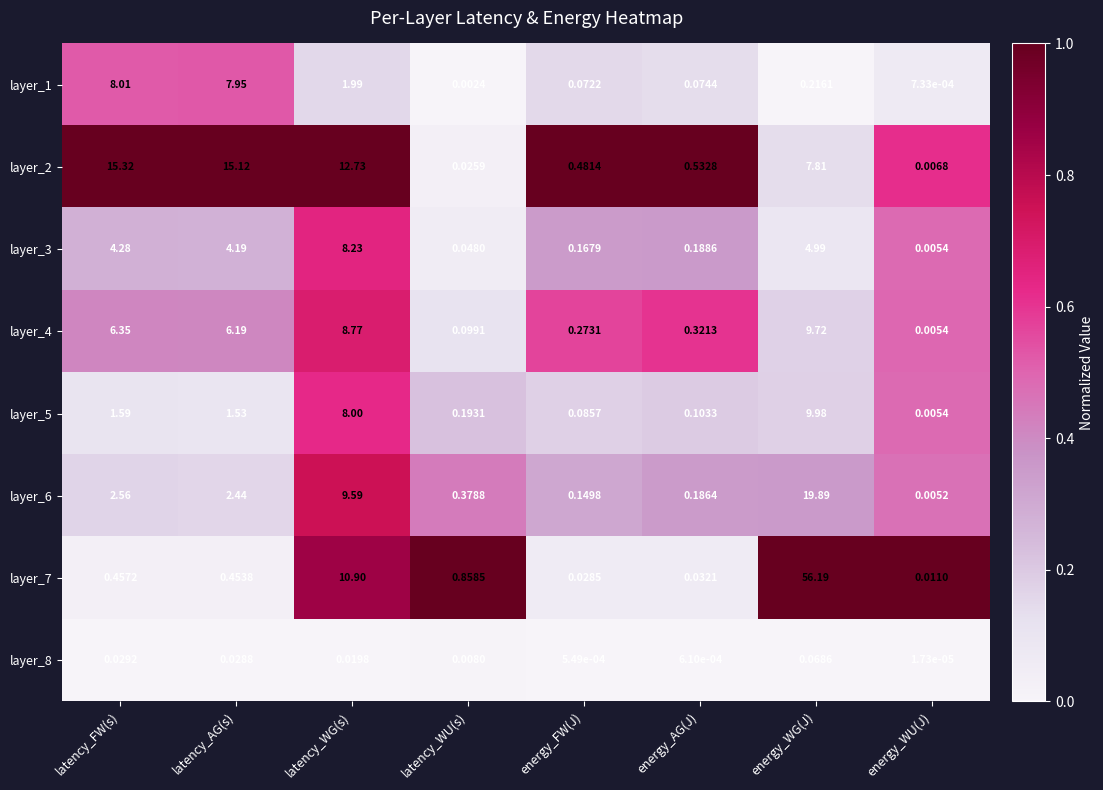

List the labels in order of layer_6 value, smallest first.

energy_WU(J), energy_FW(J), energy_AG(J), latency_WU(s), latency_AG(s), latency_FW(s), latency_WG(s), energy_WG(J)